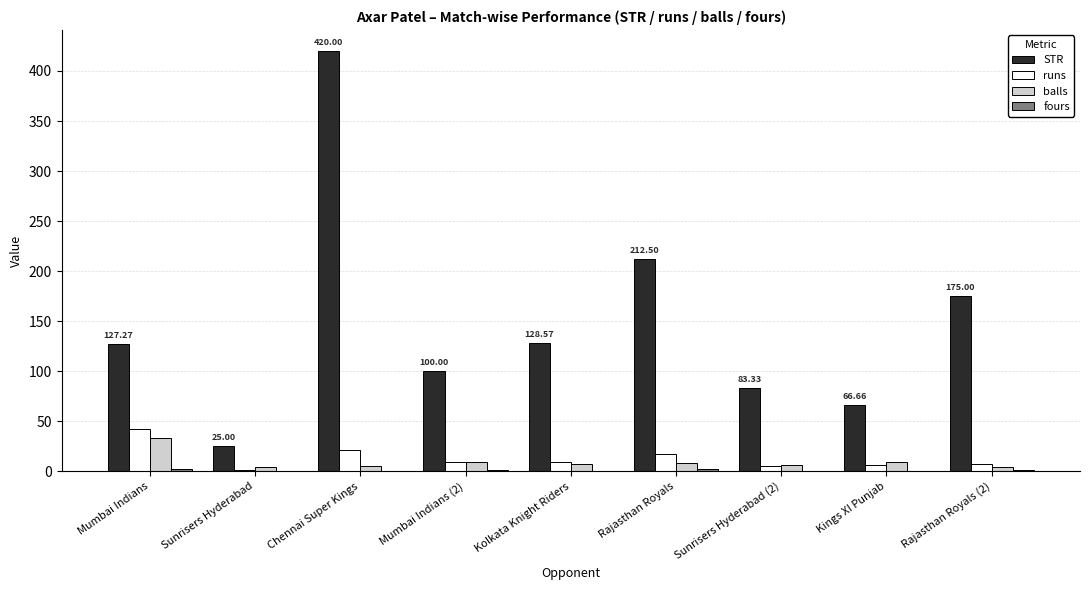

Where is STR nearest to the value 222?

Rajasthan Royals